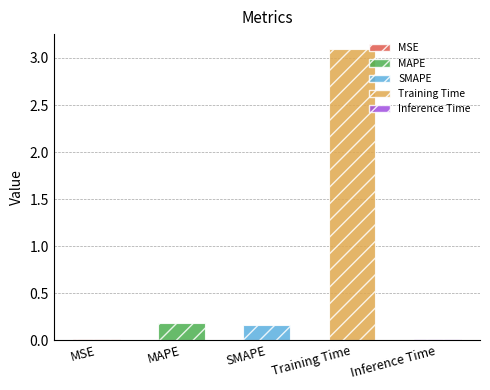

What is the label of the 2nd bar from the right?

Training Time